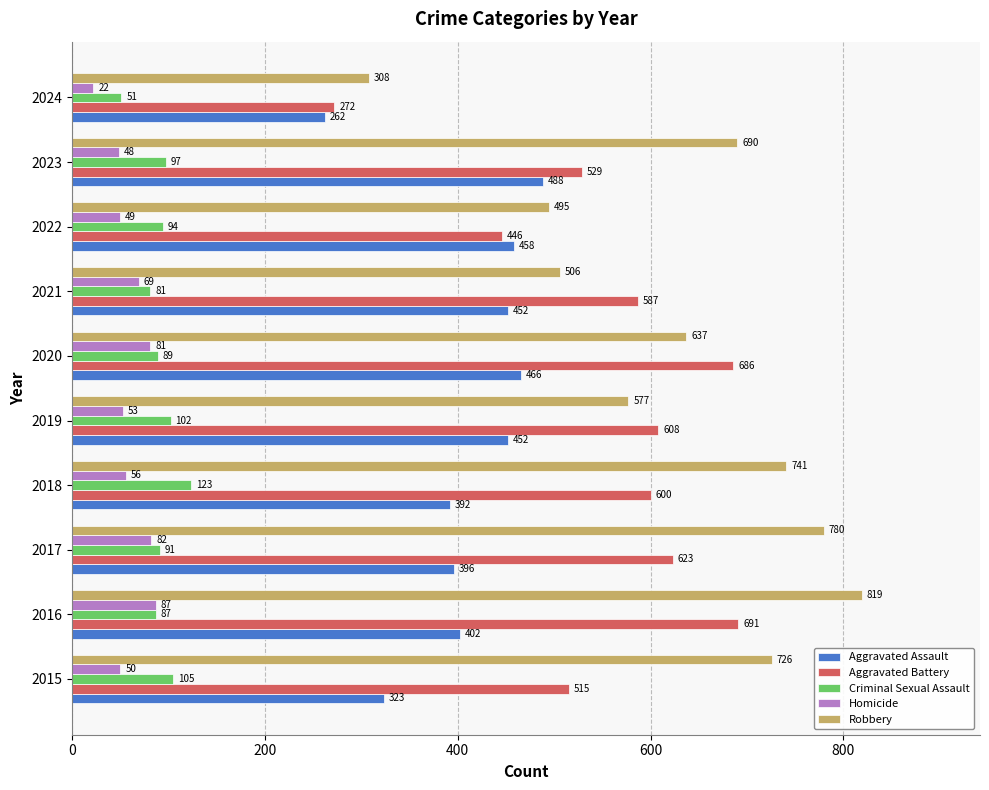

At which category does the chart reach its minimum across all series?

2024